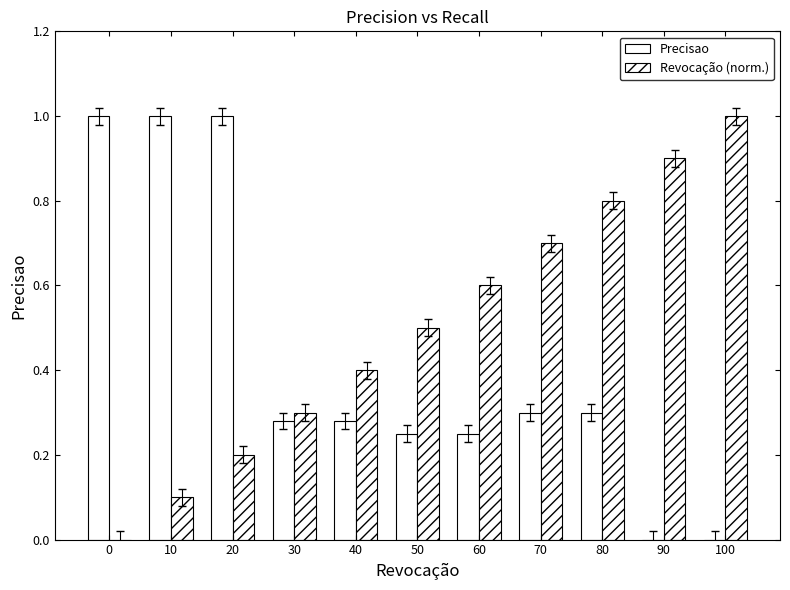

What is the average value of the Revocação (norm.) series?

0.5